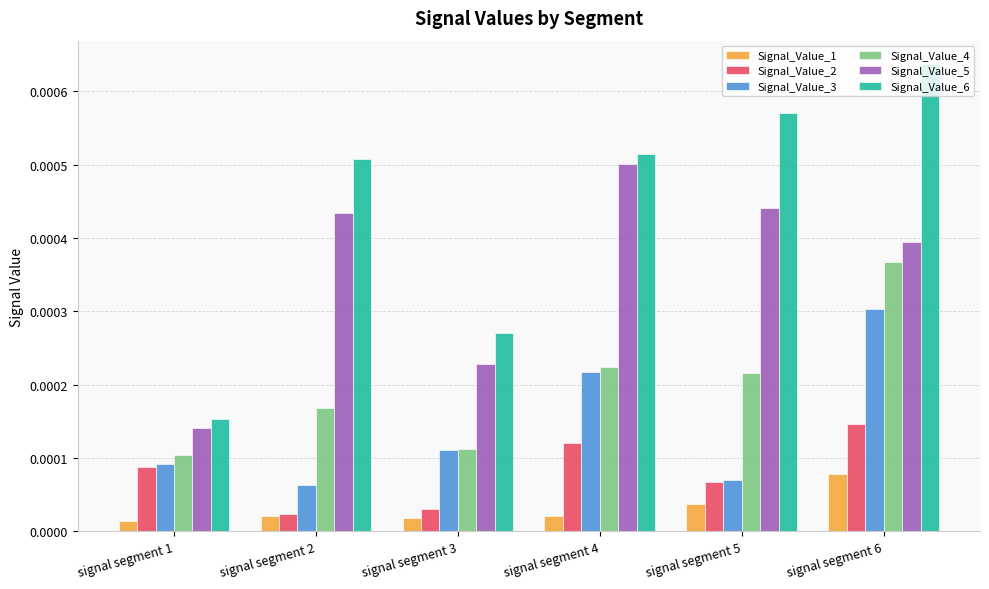

Between signal segment 1 and signal segment 4, which series saw the biggest shift?

Signal_Value_6